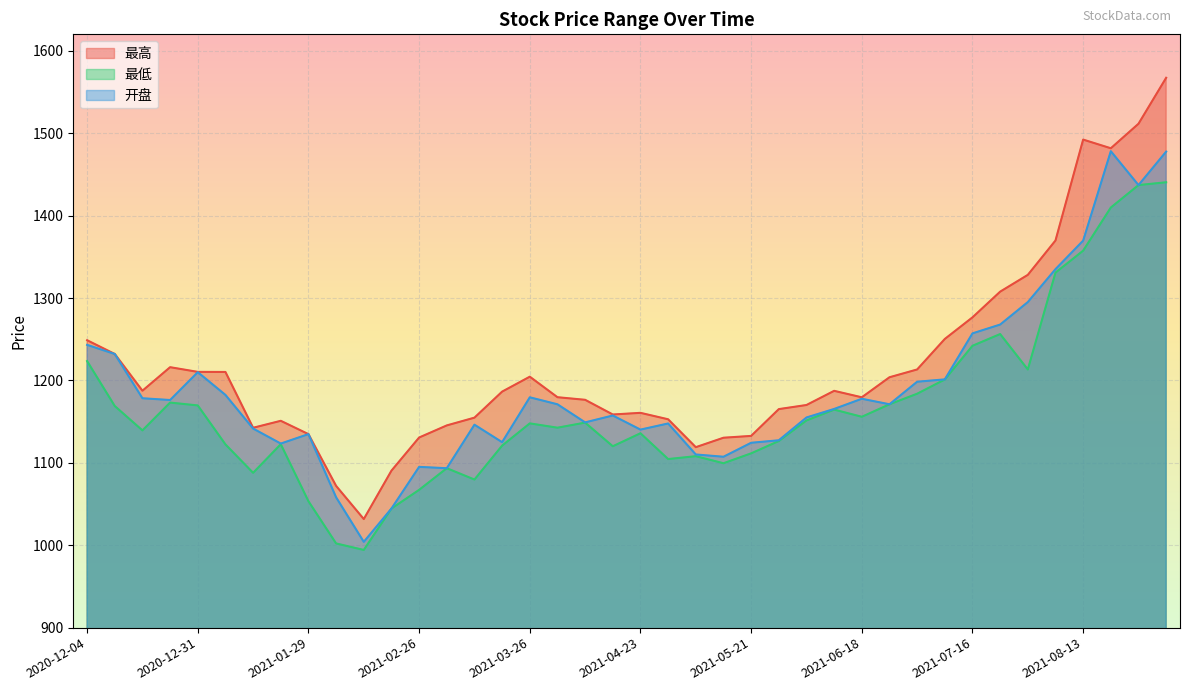

What is the average value of the 最低 series?

1165.6